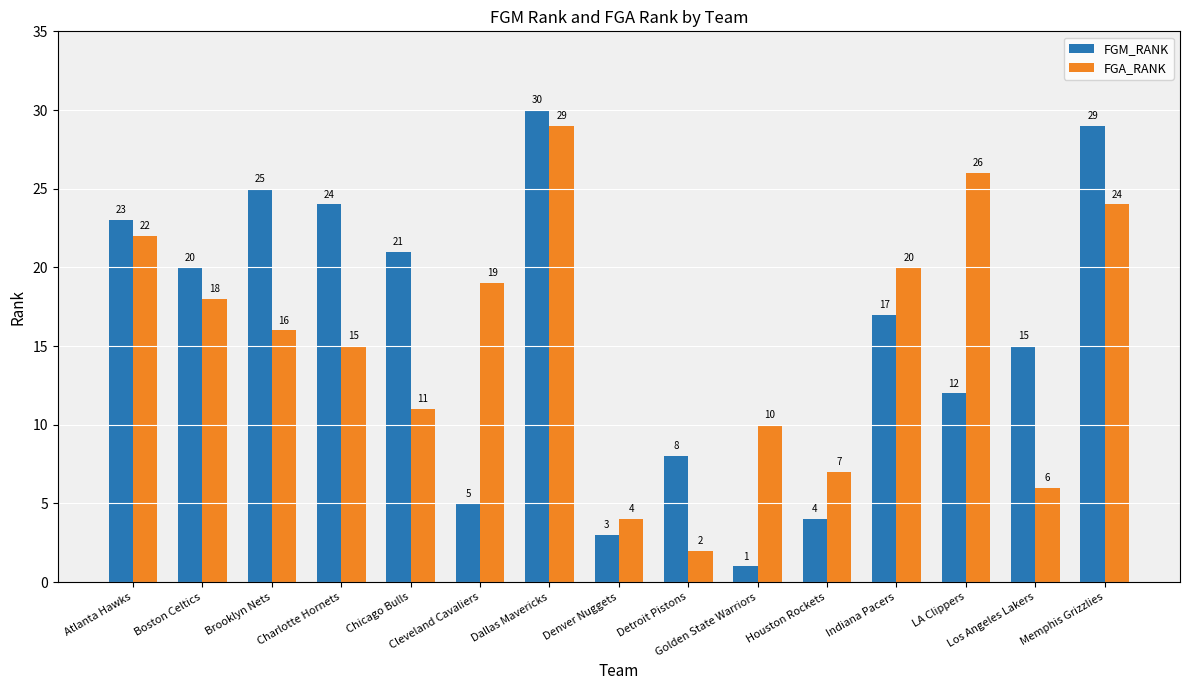

What is the total value across all series at Indiana Pacers?

37